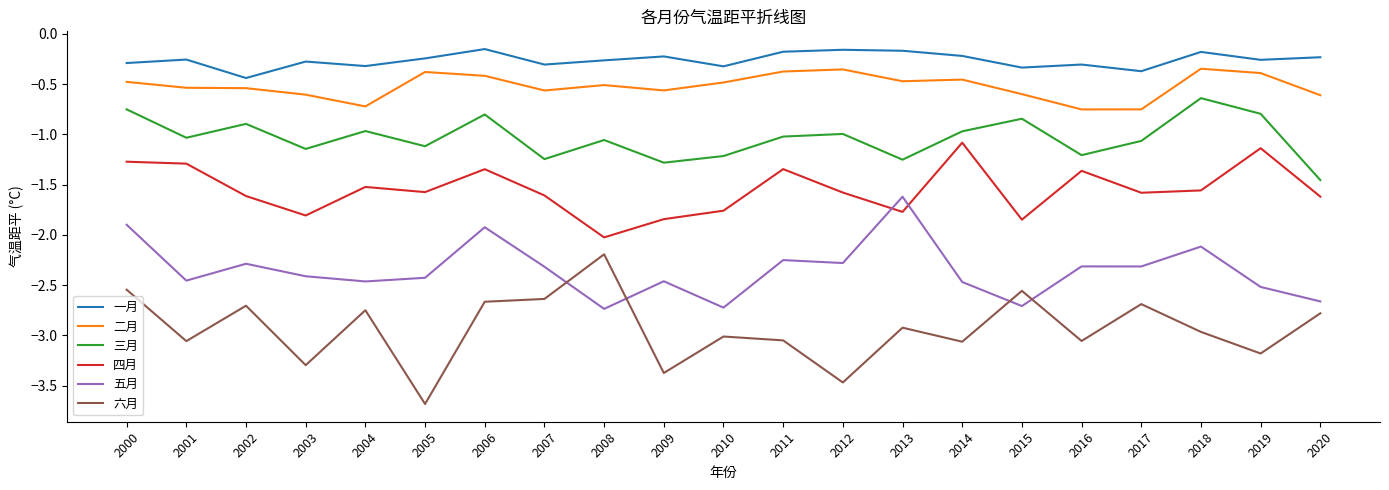

Which series changed the most between 2009 and 2013?

五月